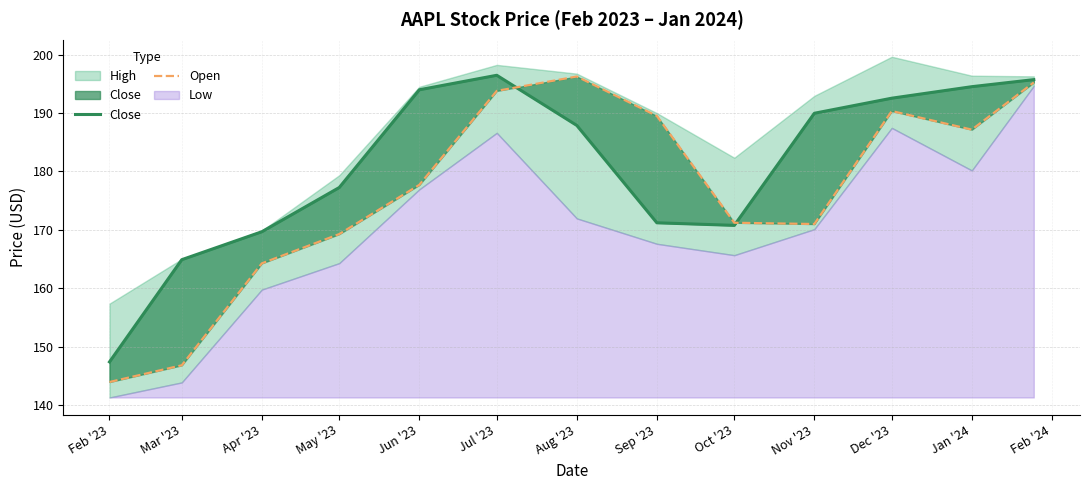

Where is Open nearest to the value 170?

May '23